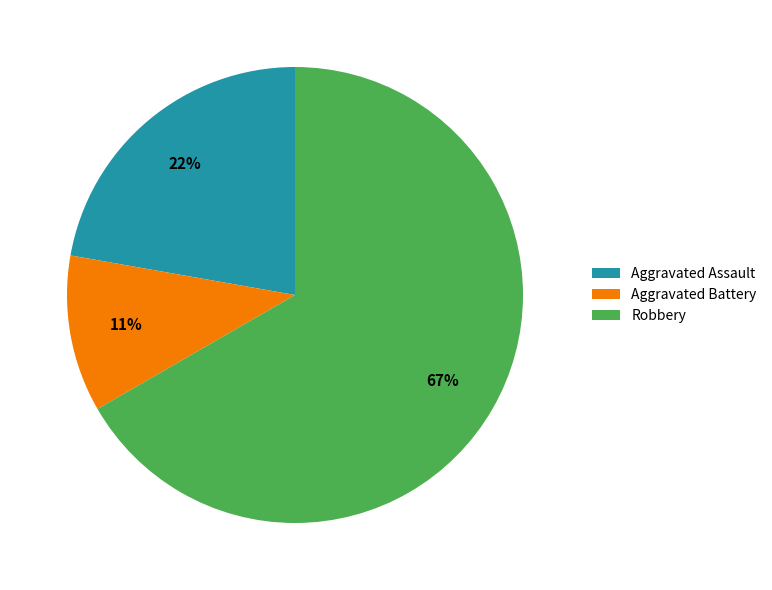

Rank the categories by value from highest to lowest.

Robbery, Aggravated Assault, Aggravated Battery